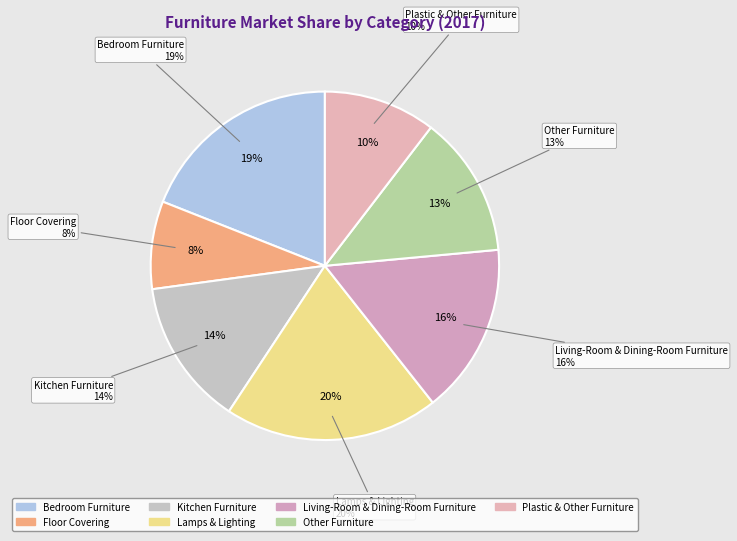

Which slice is the smallest?

Floor Covering